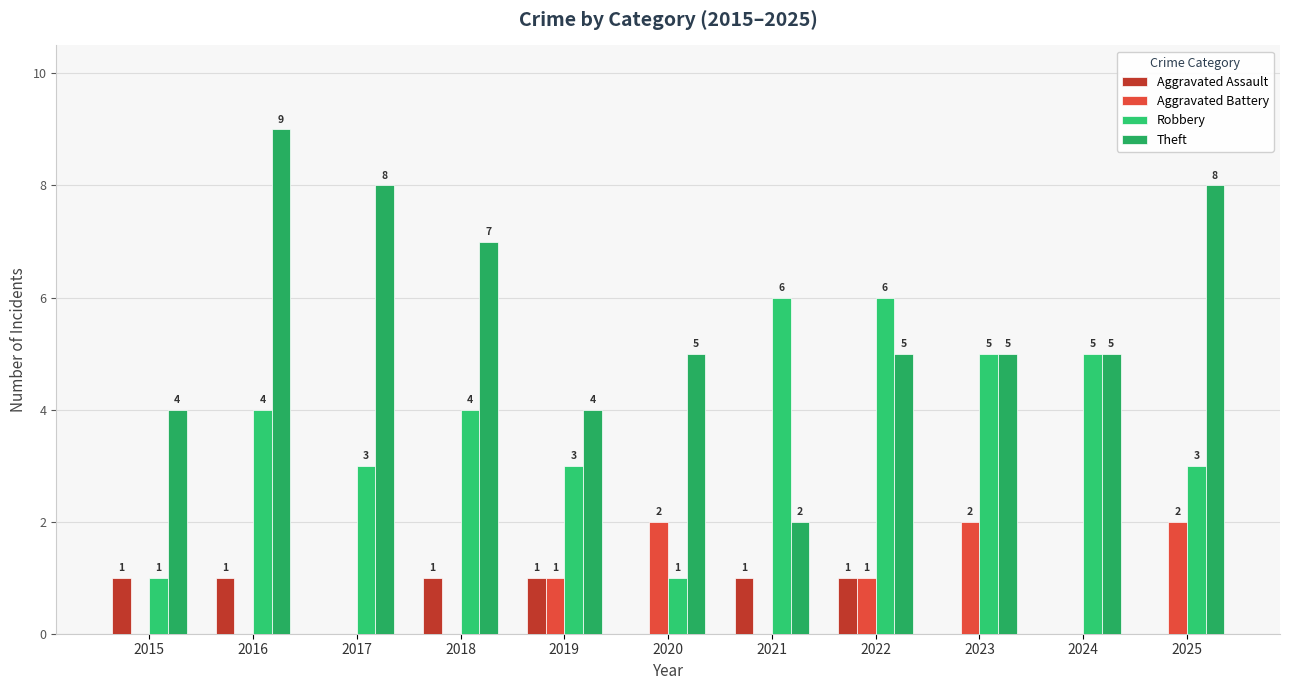

At which category does the chart reach its minimum across all series?

2017